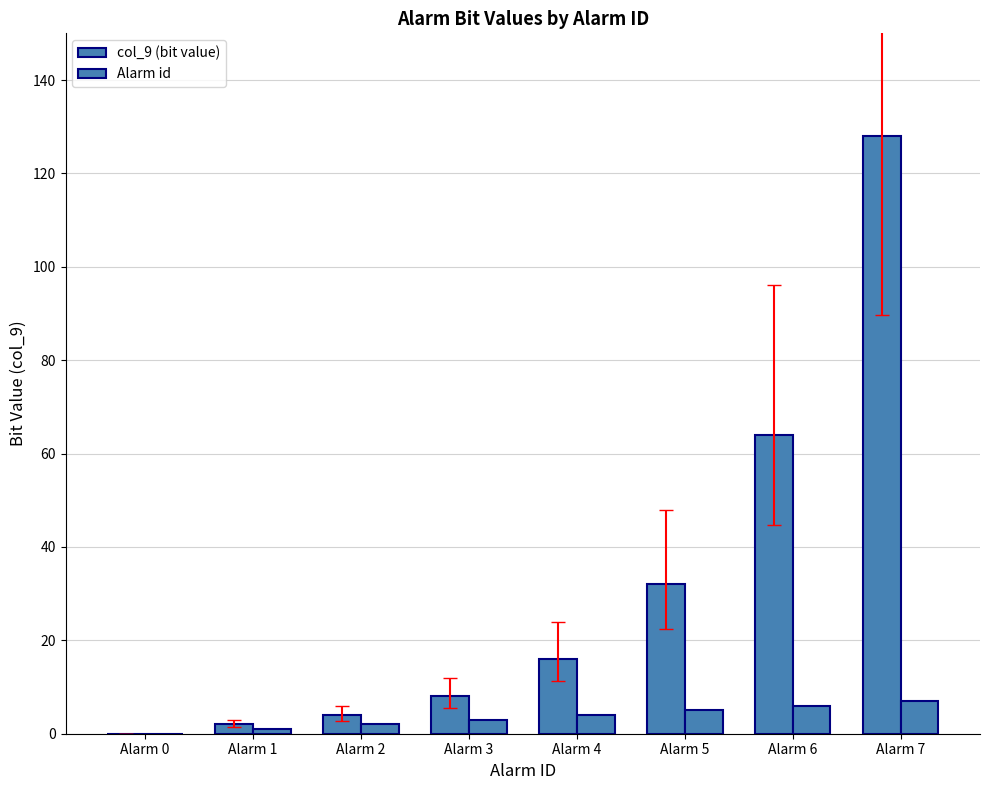

Is the value of col_9 (bit value) at Alarm 7 greater than the value of Alarm id at Alarm 7?

Yes